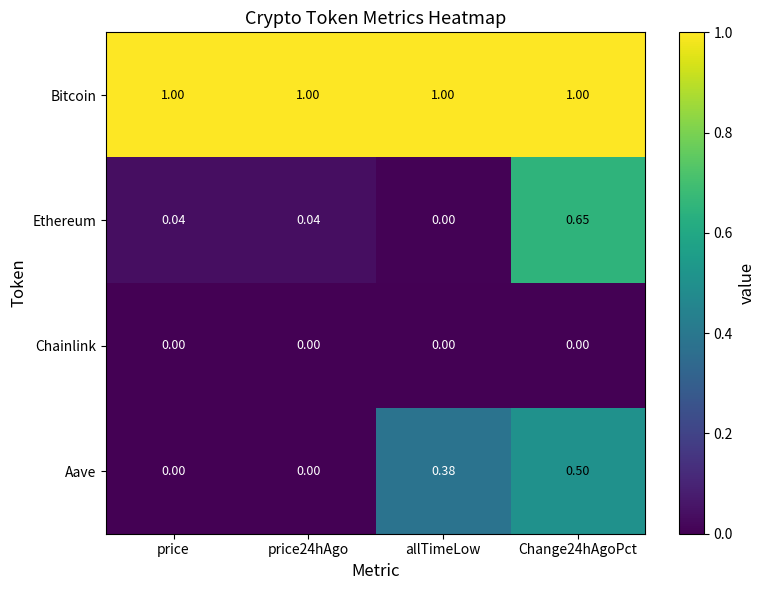

At Change24hAgoPct, list the series in order from largest to smallest.

Bitcoin, Ethereum, Aave, Chainlink